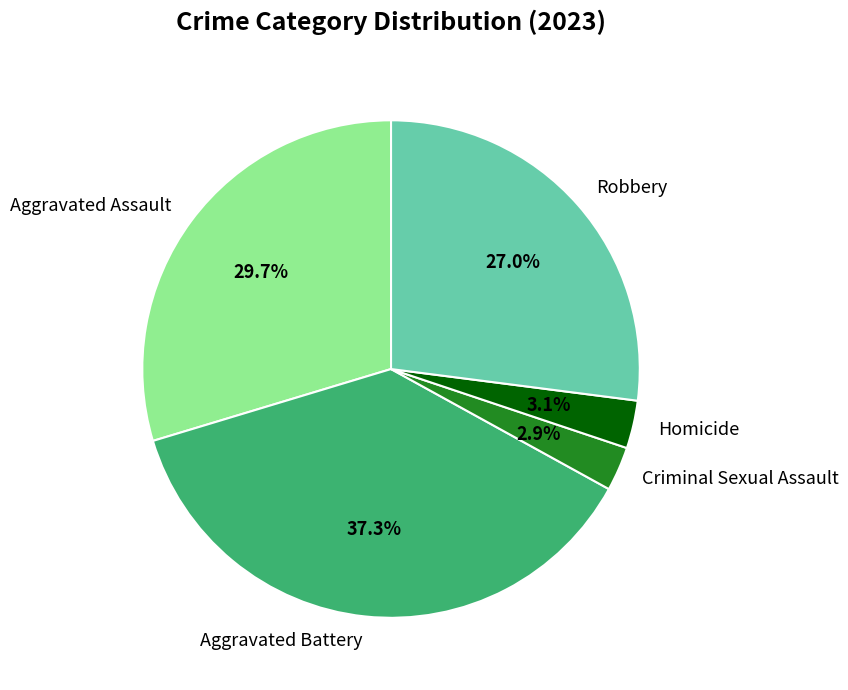

Is it true that Aggravated Assault is 30% of the pie?

True